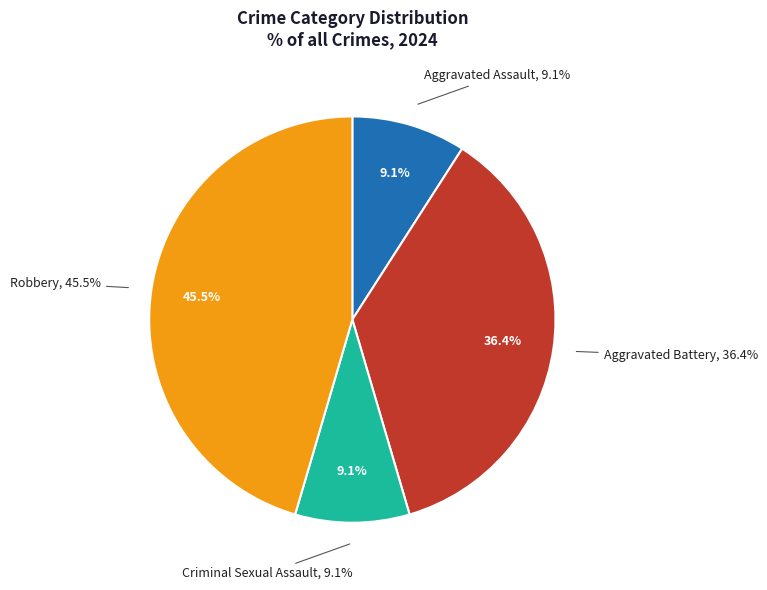

True or false: Aggravated Battery accounts for 36% of the total.

True